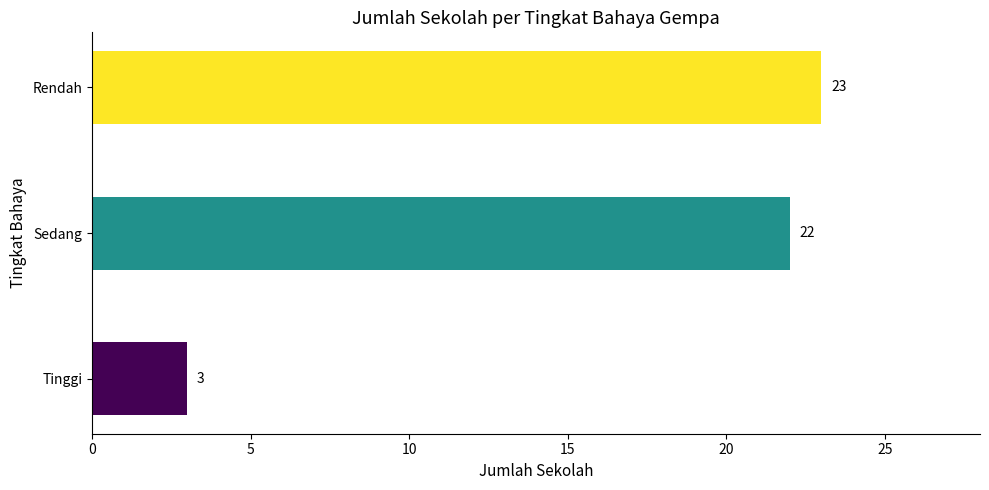

Count the number of data series in this chart.

1